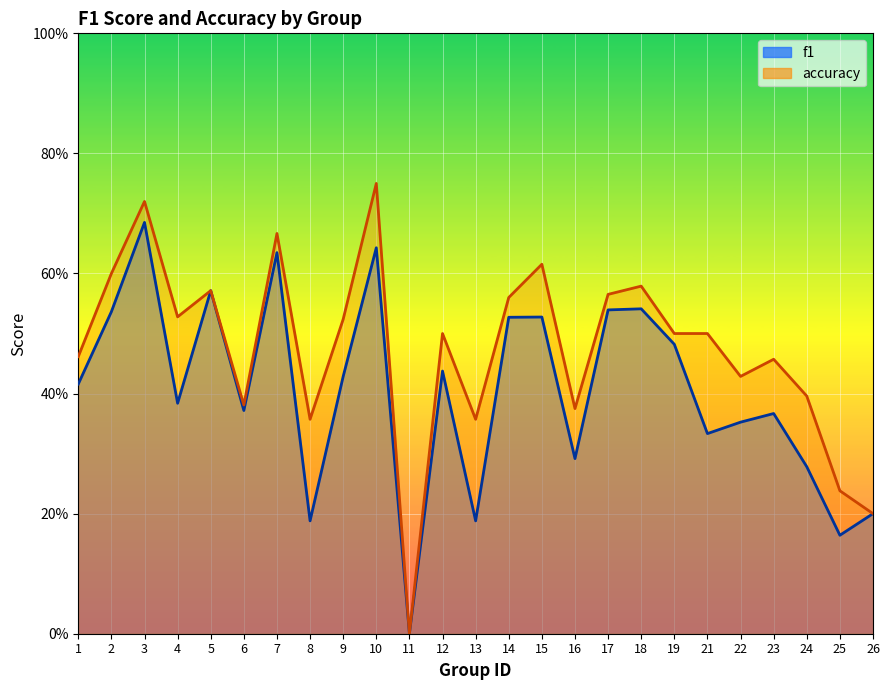

What is the value of the accuracy point at the 18th from the left?

0.6